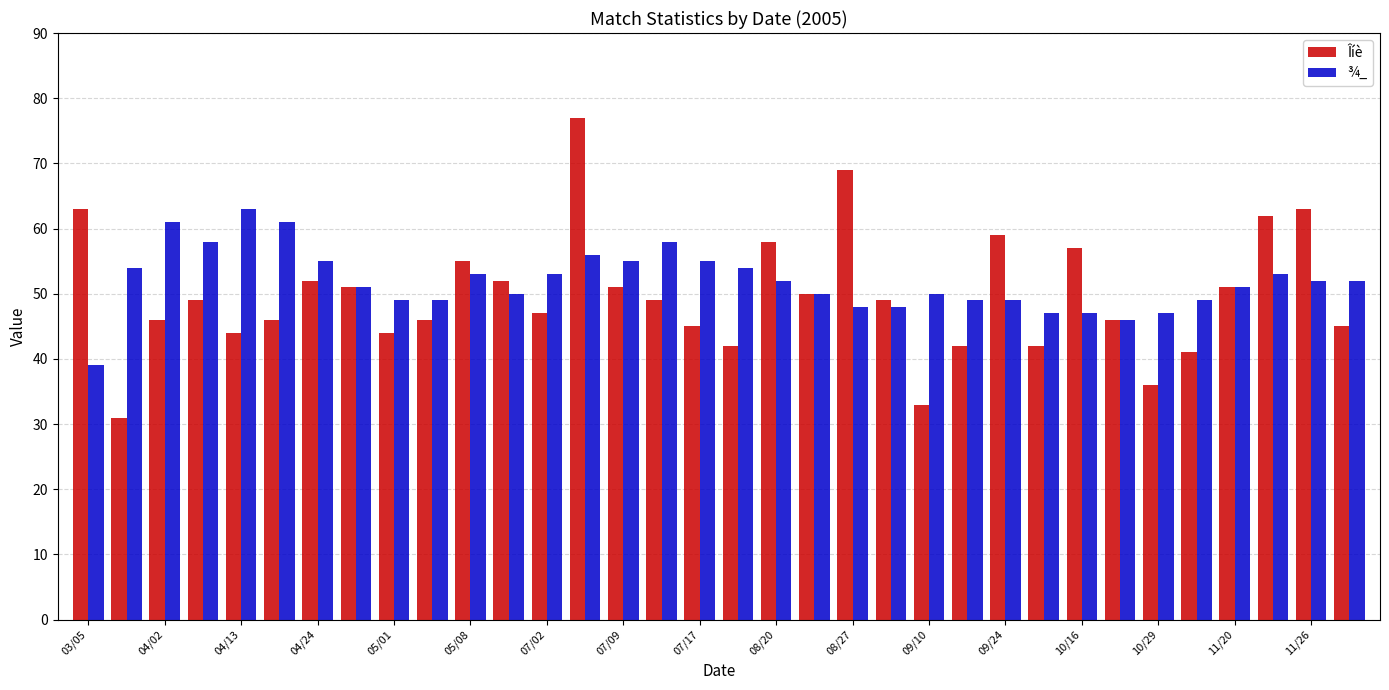

What is the sum of all ¾_ values?

1764